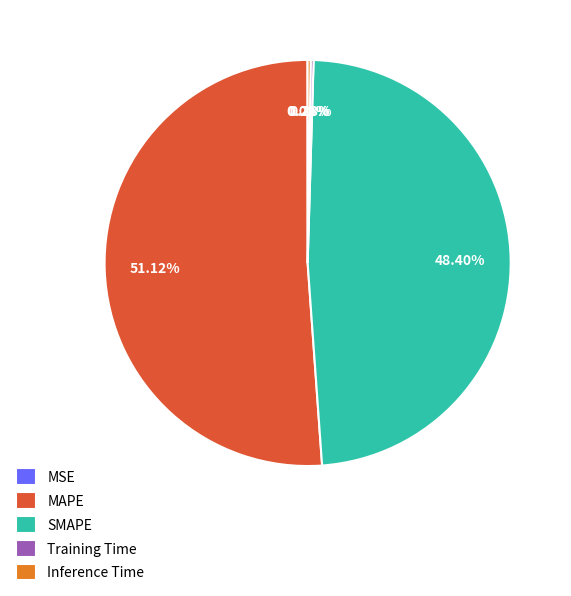

Is there a majority slice in this chart?

Yes